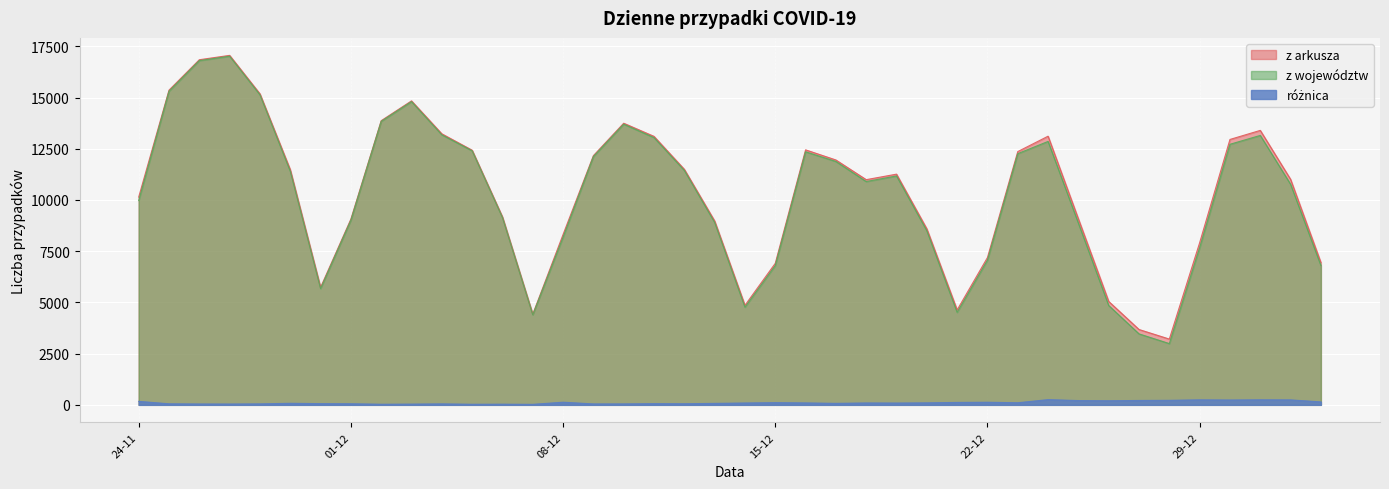

Between 2020-11-26 and 2020-12-18, which is larger?

2020-11-26